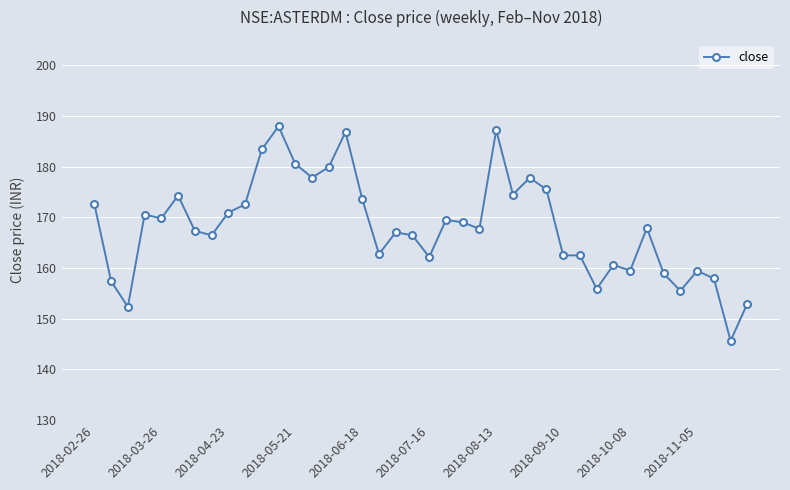

True or false: the data has more than 0 interior local peaks.

True